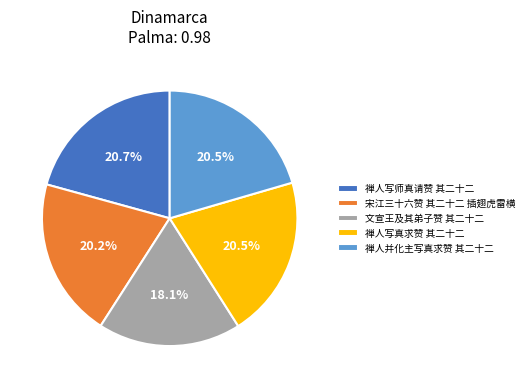

Is there a majority slice in this chart?

No